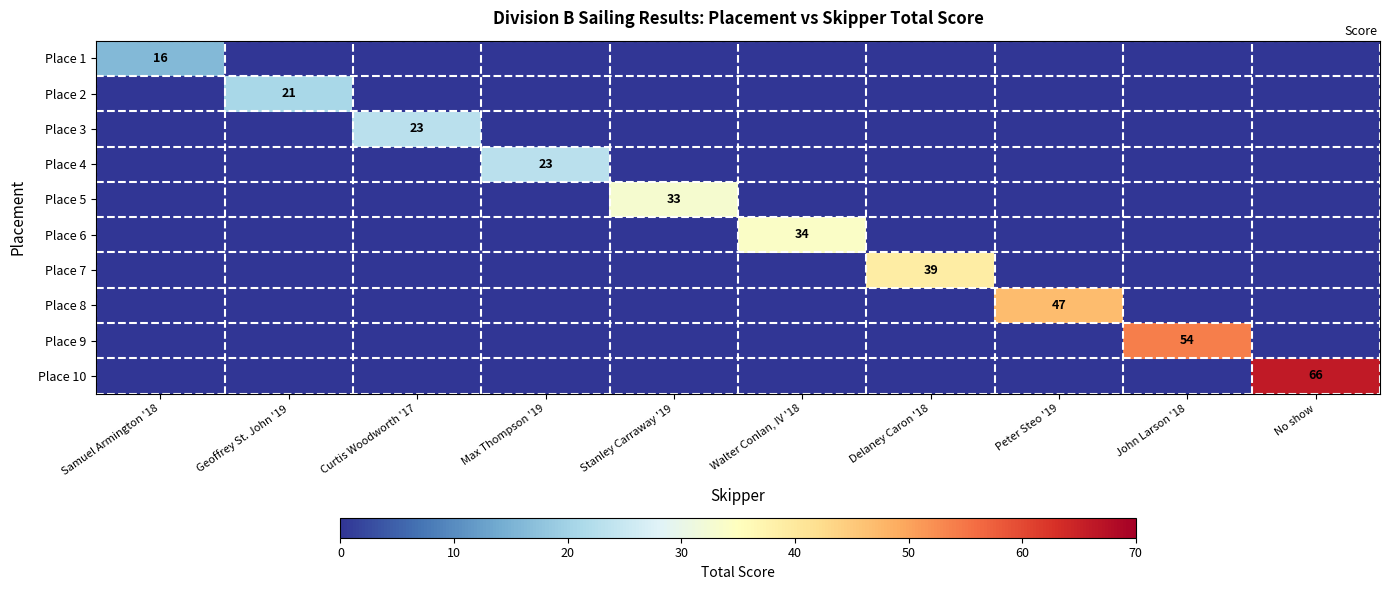

How many categories are shown in the chart?

10